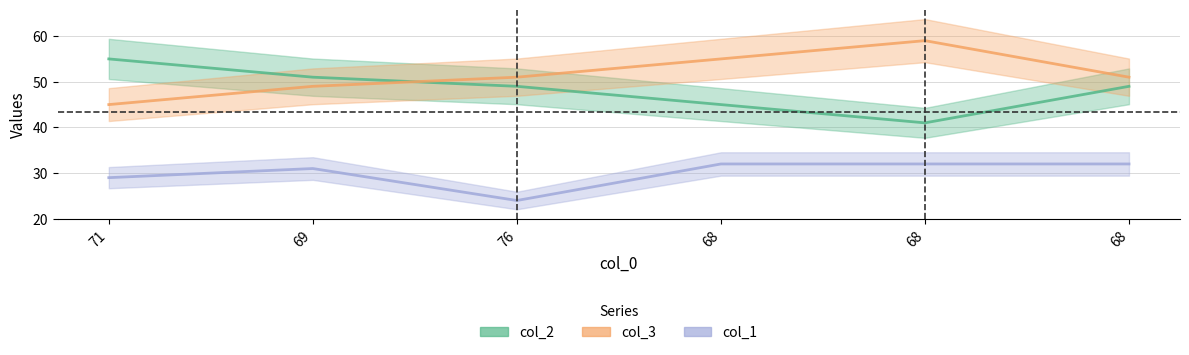

What is the value of the col_3 point at the 4th from the left?

55